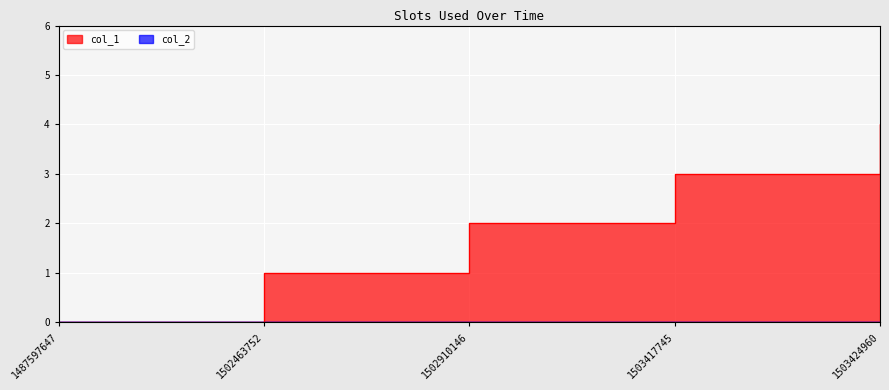

Is it true that the value at 1487597647 is 0?

True